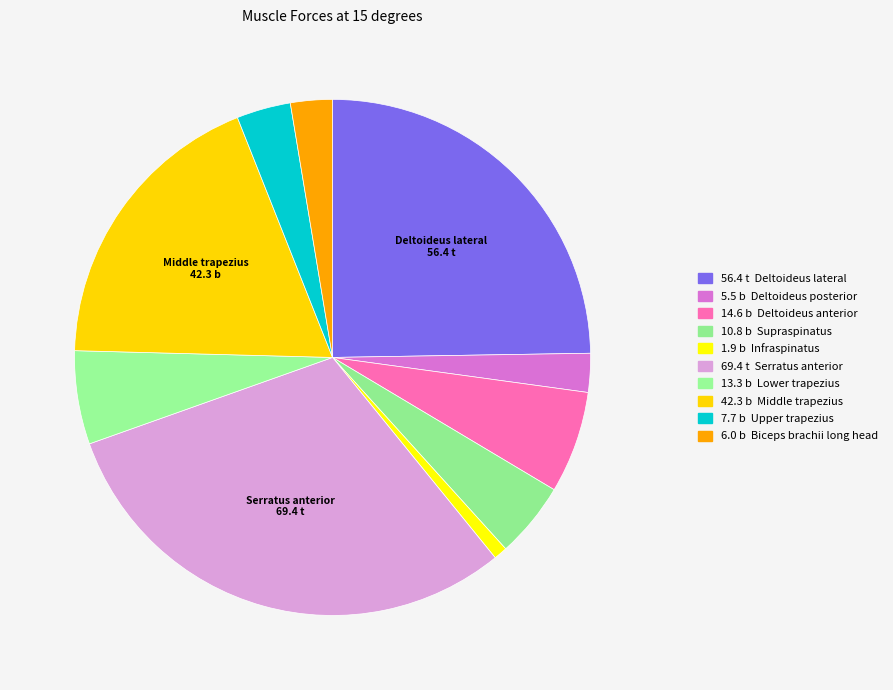

How many segments does this pie chart have?

10